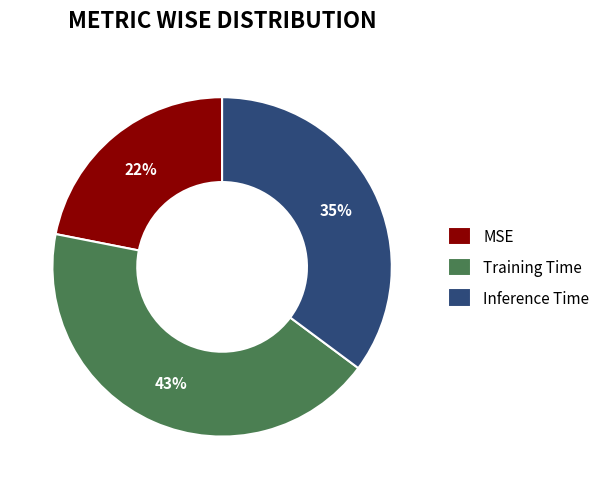

Which slice is the largest?

Training Time